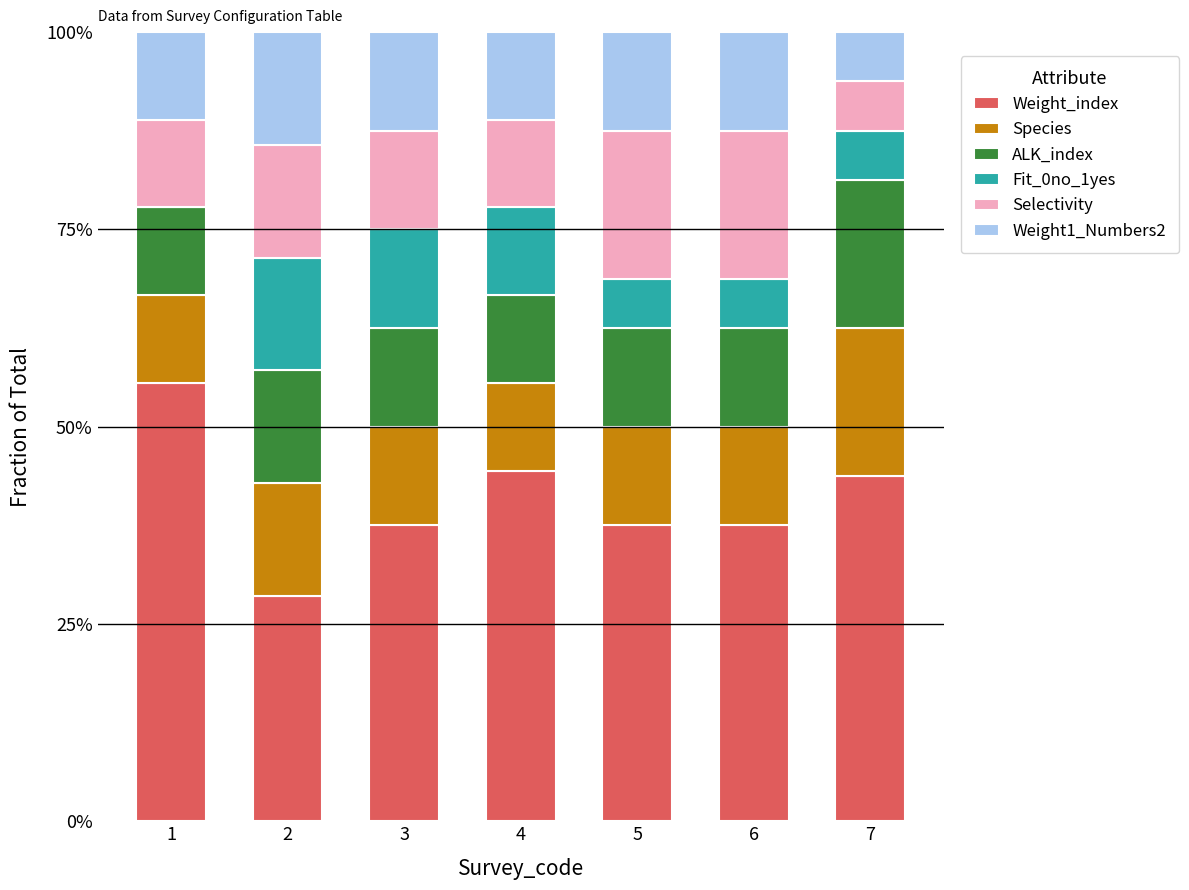

Are the bars horizontal?

No